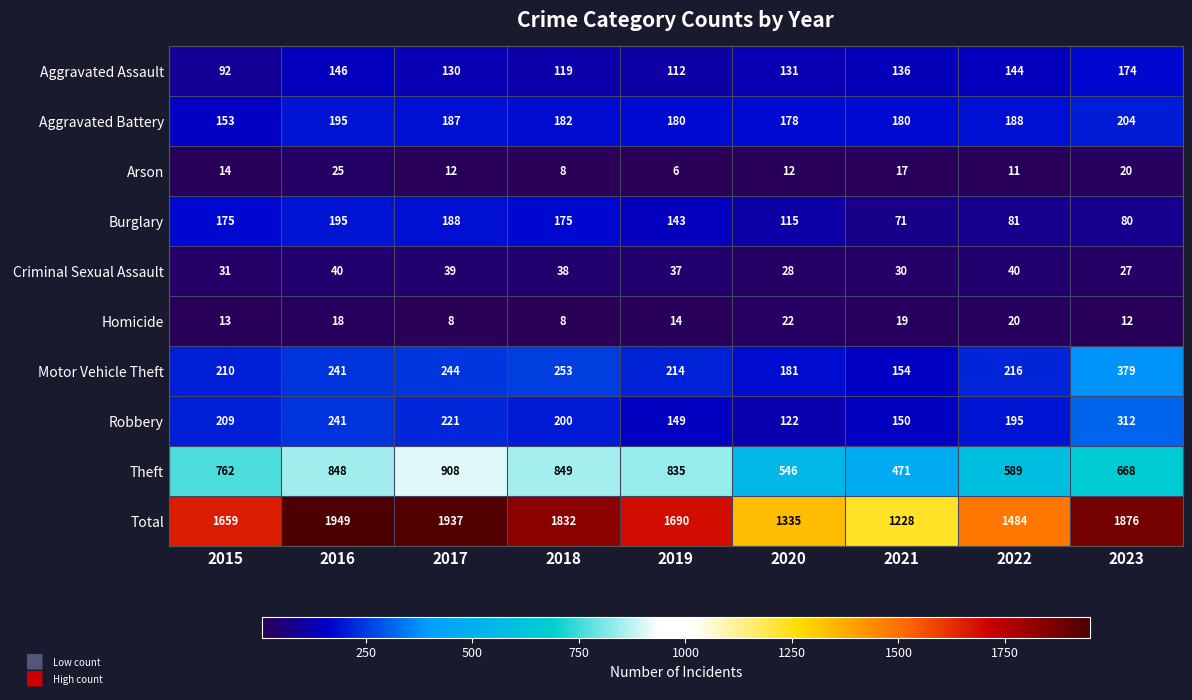

What is the difference between the second highest and minimum values in the Burglary series?

117